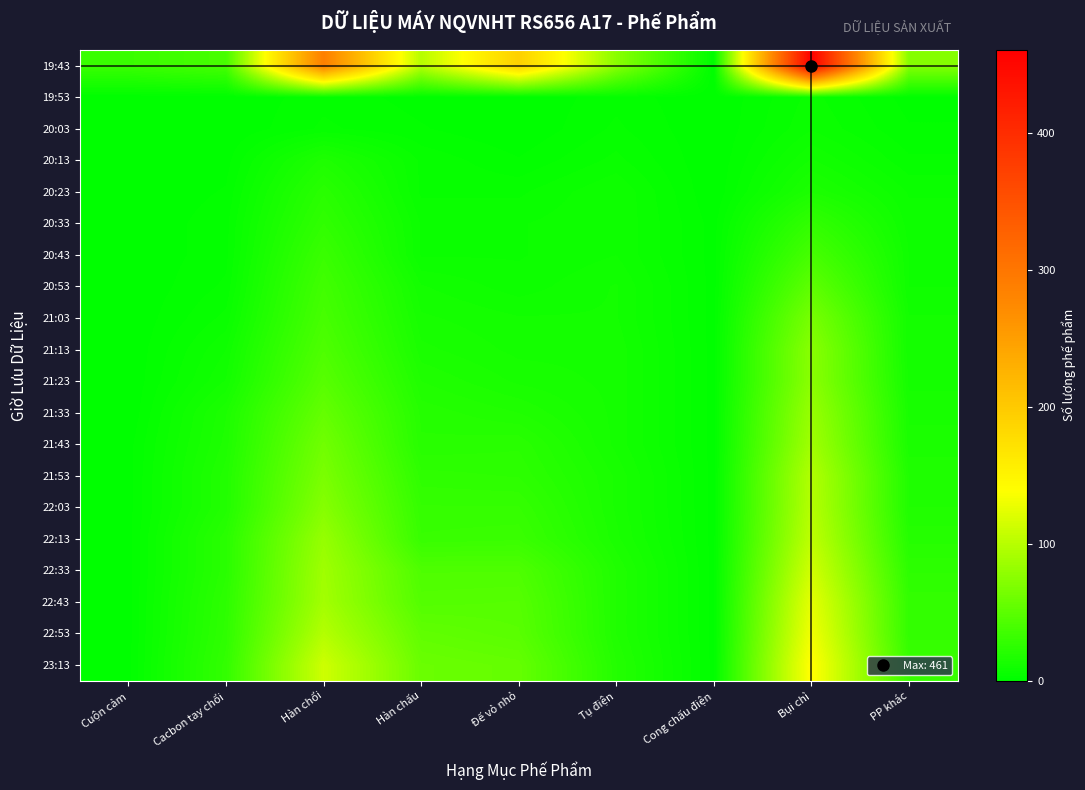

Which series has the largest total across all categories?

19:43